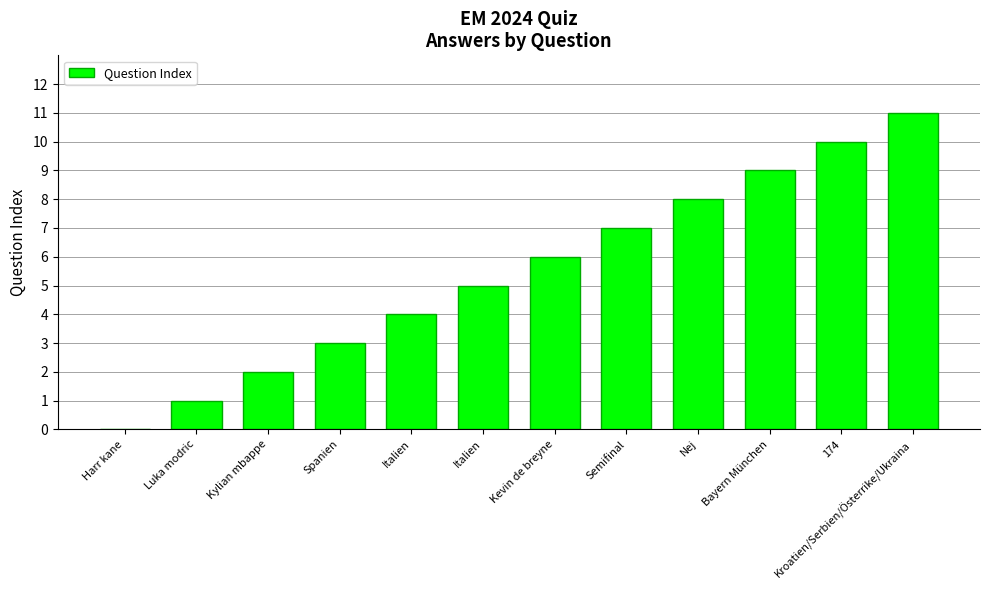

What is the label of the 4th bar from the left?

Spanien